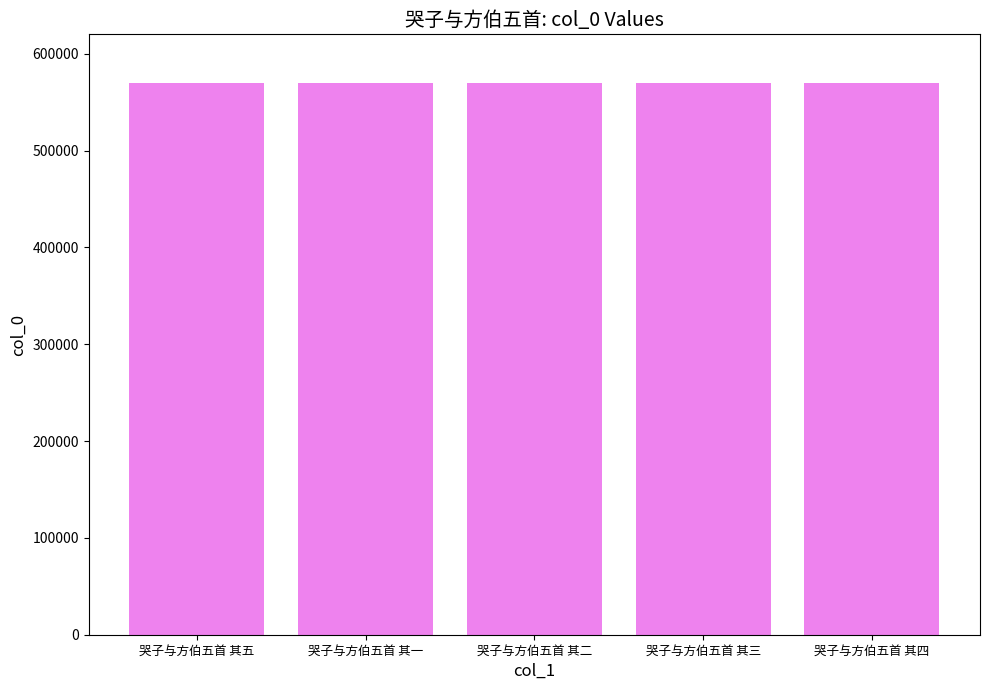

What is the label of the 3rd bar from the right?

哭子与方伯五首 其二